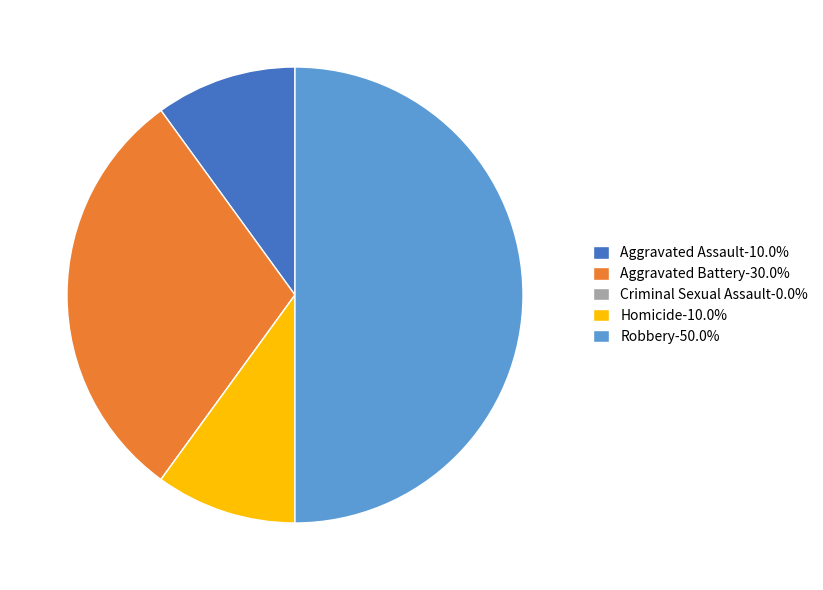

Approximately how many times larger is the value at Aggravated Assault-10.0% compared to Aggravated Battery-30.0%?

0.3